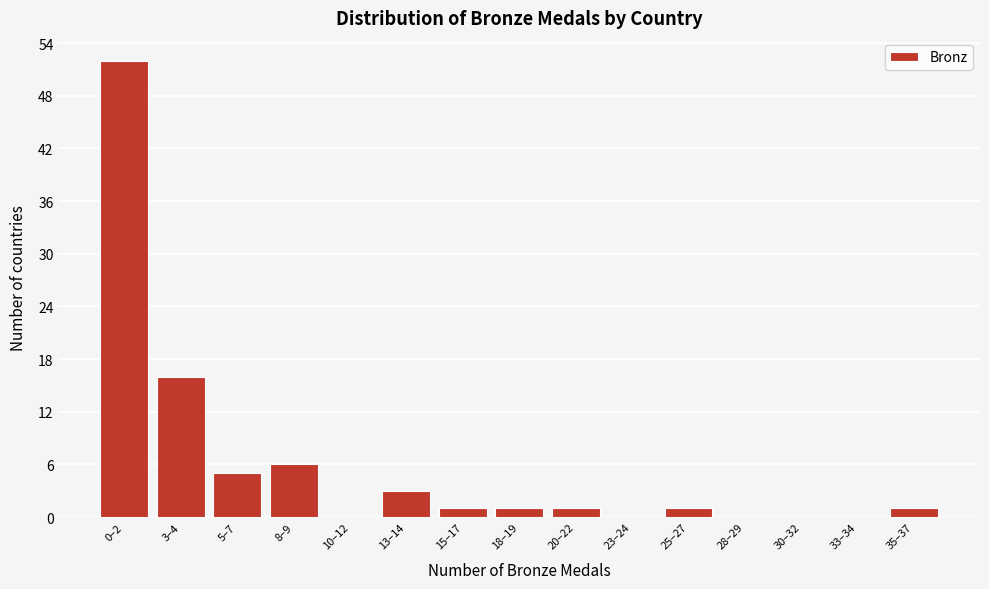

Reading right to left, extract all data points from this chart.

35–37=1	33–34=0	30–32=0	28–29=0	25–27=1	23–24=0	20–22=1	18–19=1	15–17=1	13–14=3	10–12=0	8–9=6	5–7=5	3–4=16	0–2=52